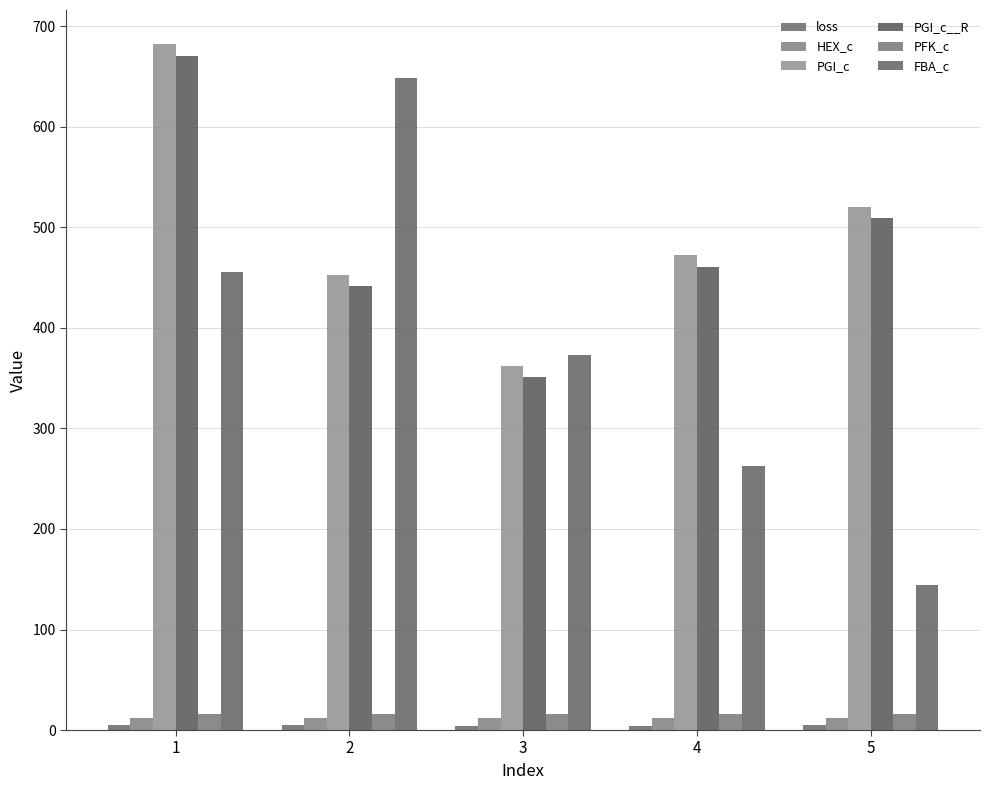

At which category is the sum across all series the highest?

1